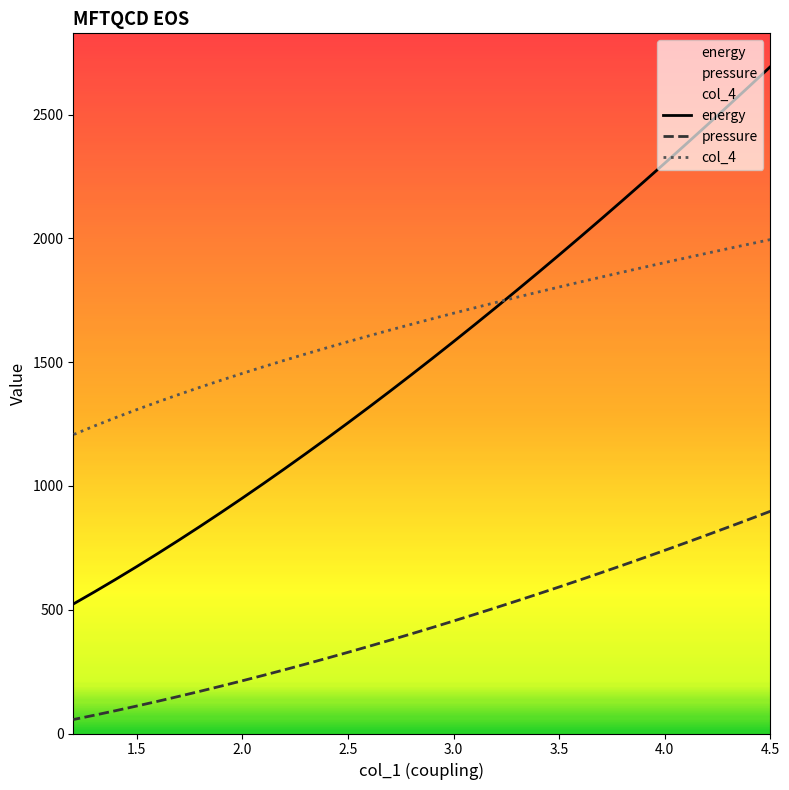

Is the value of col_4 at 4.5 greater than the value of energy at 9?

No